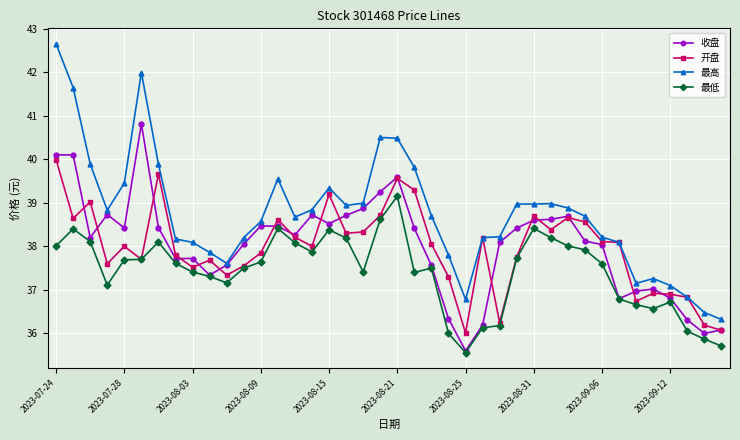

Rank the series by their maximum value, from lowest to highest.

最低, 开盘, 收盘, 最高